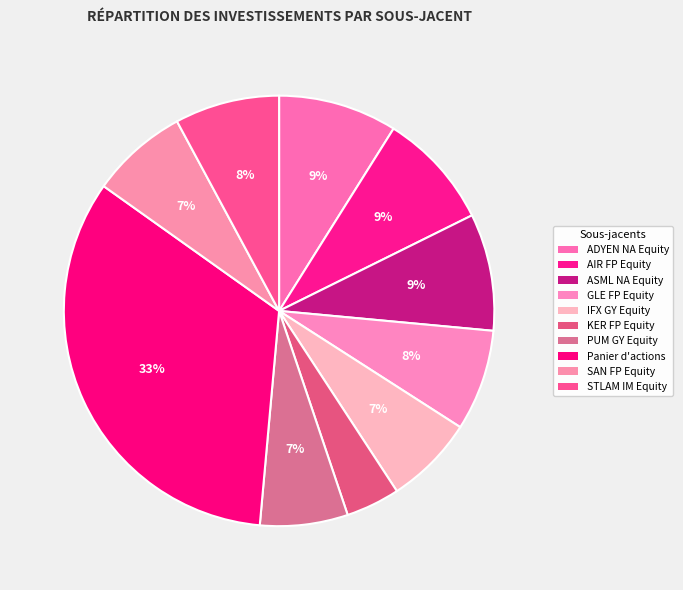

Does ADYEN NA Equity represent more than half of the total?

No